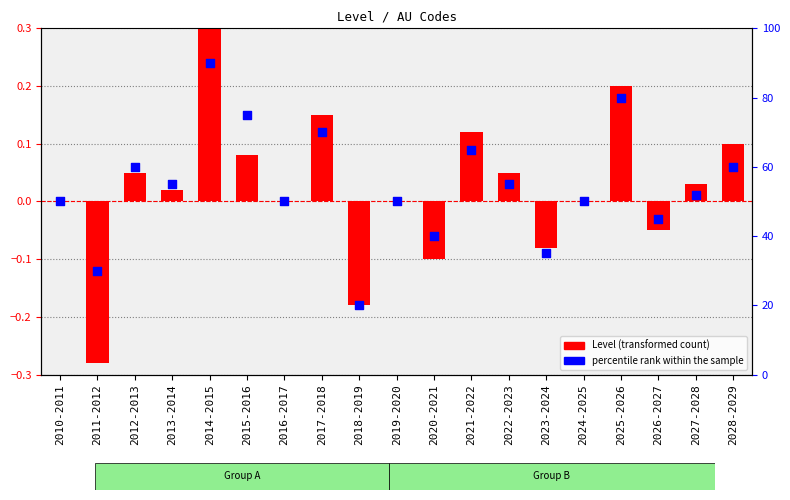

Which series reaches the maximum Y coordinate?

percentile rank within the sample